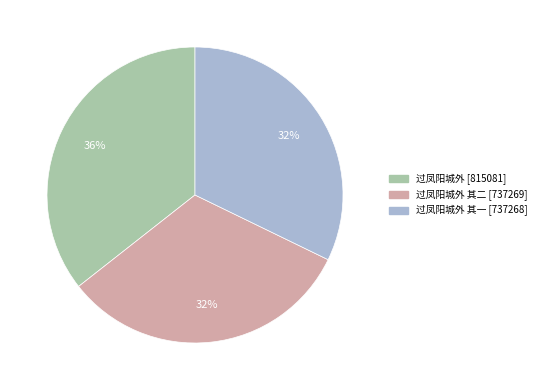

Does any single category account for the majority?

No